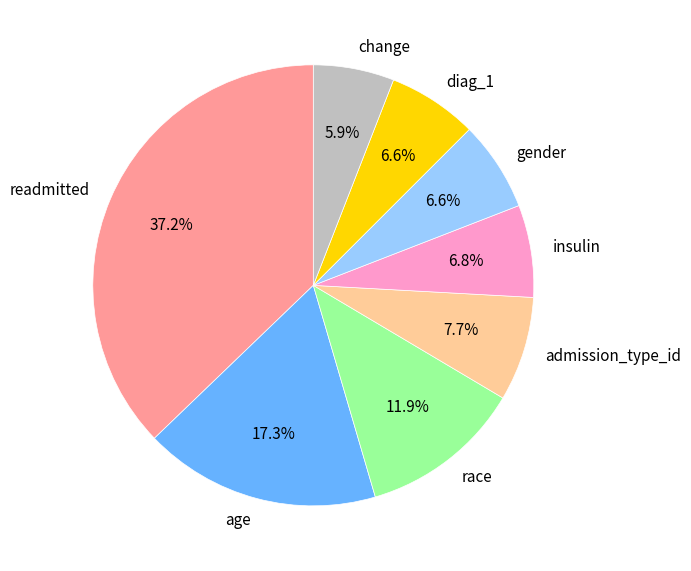

To the nearest percent, what is the average slice percentage?

12%